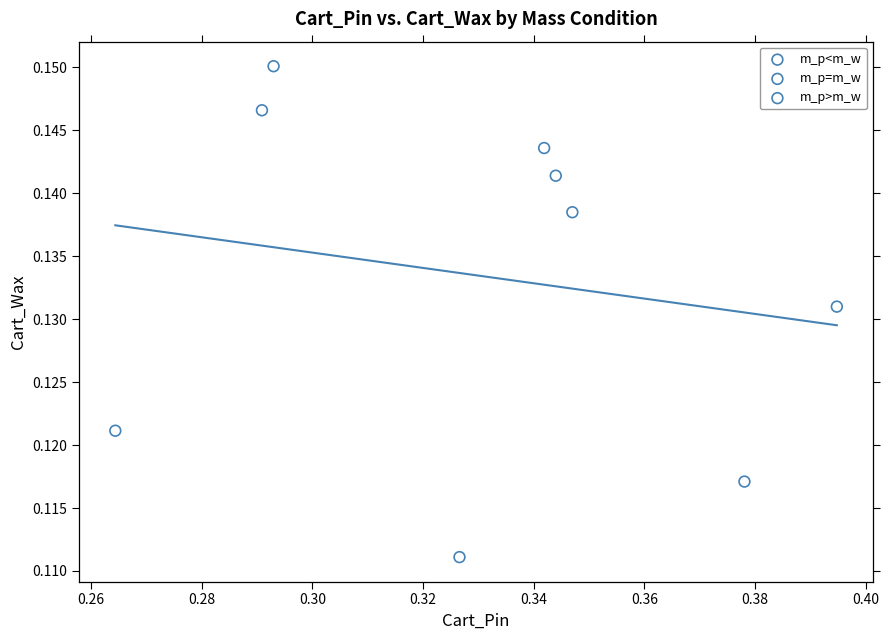

Which series has the largest Y range (max minus min)?

m_p>m_w